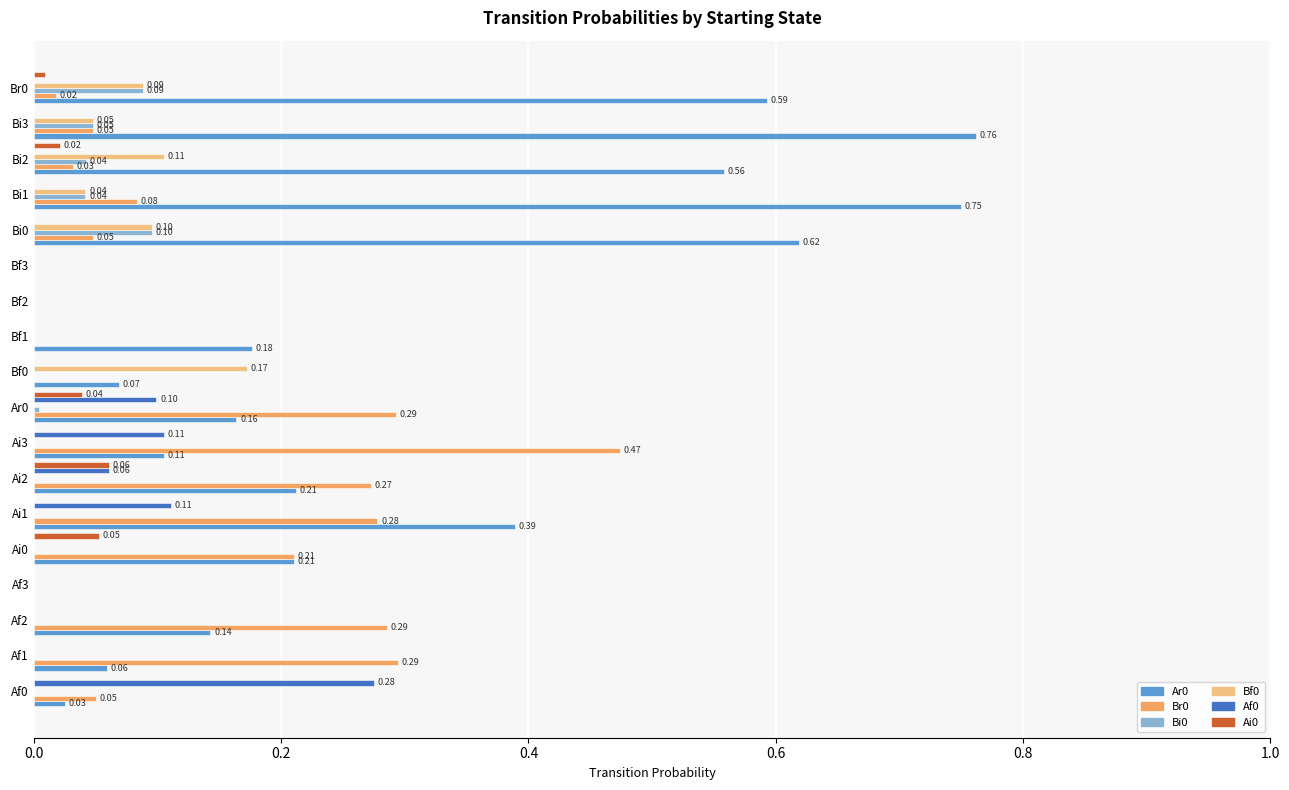

Is the value of Ar0 at Br0 greater than the value of Br0 at Bf1?

Yes